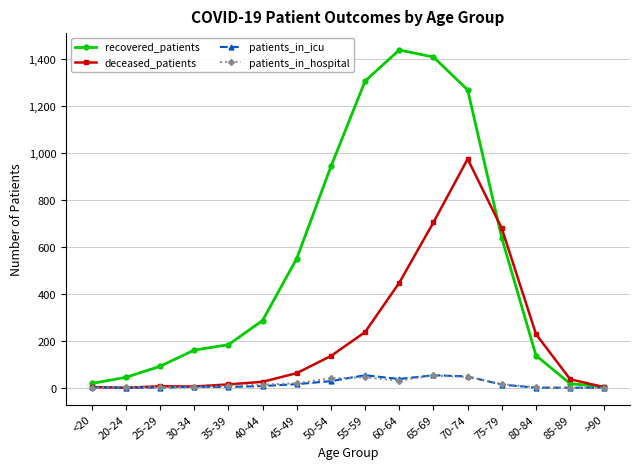

What is the average value of the patients_in_icu series?

16